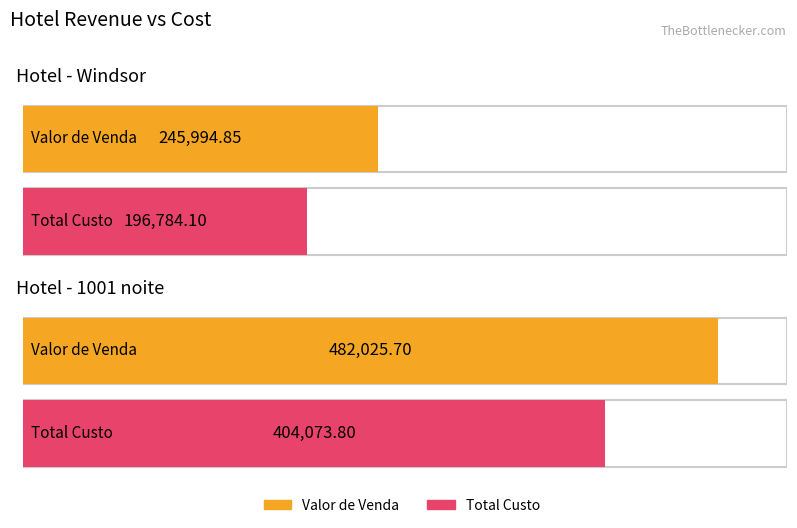

What is the smallest value displayed?

196784.1